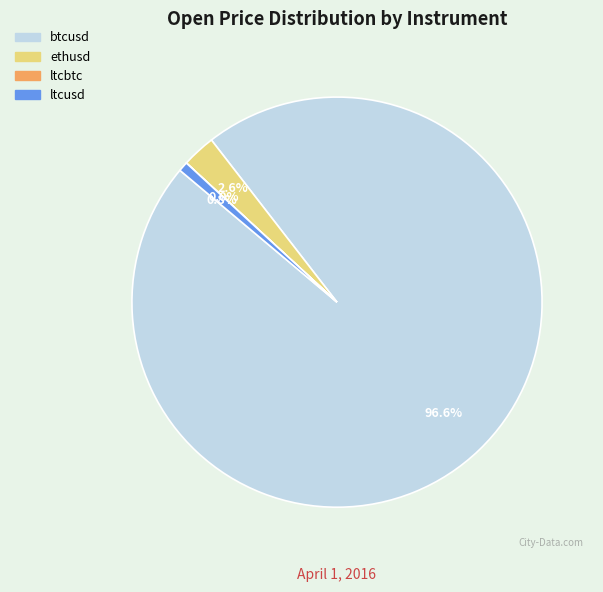

True or false: ltcusd accounts for 11% of the total.

False